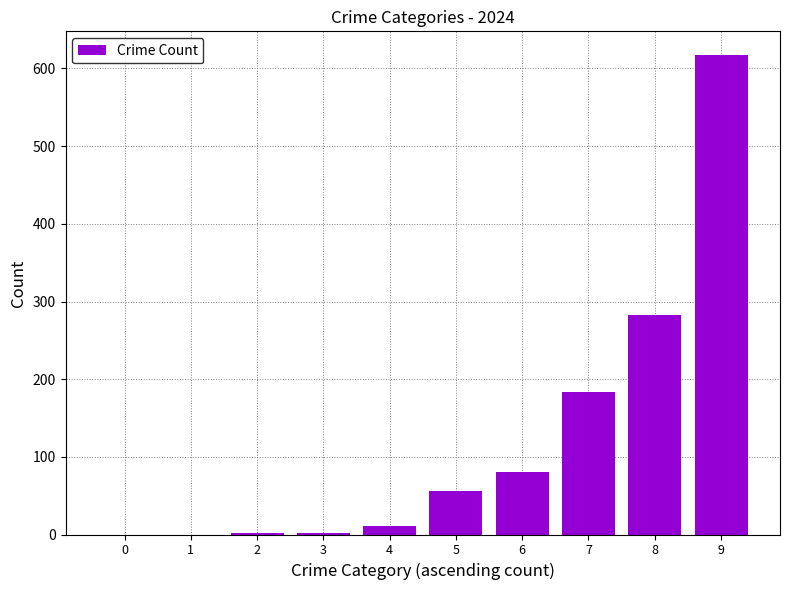

How many distinct data groups are displayed?

1